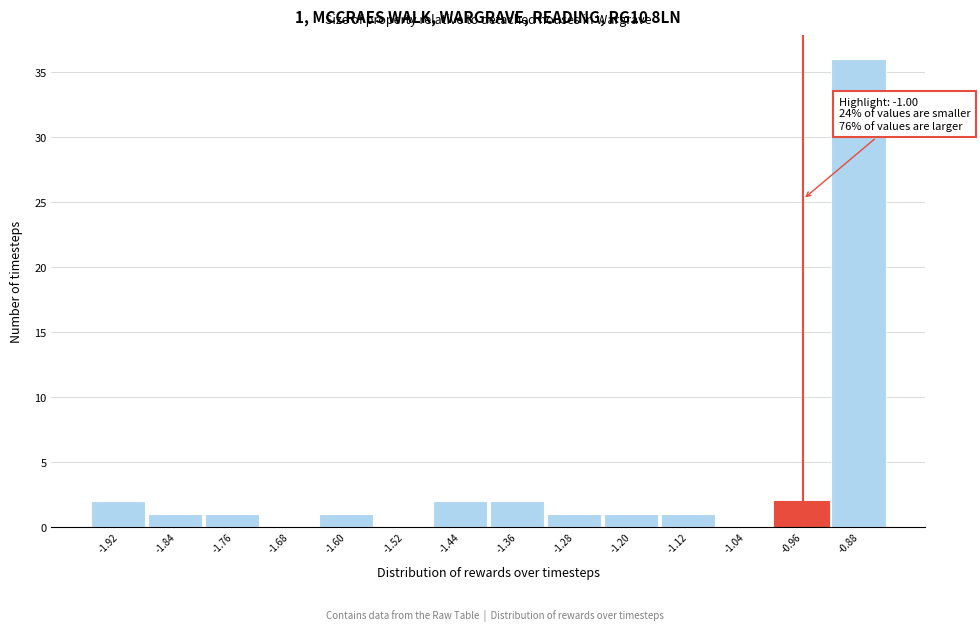

Over which range of the x-axis is the bar tallest?

-0.92 to -0.84